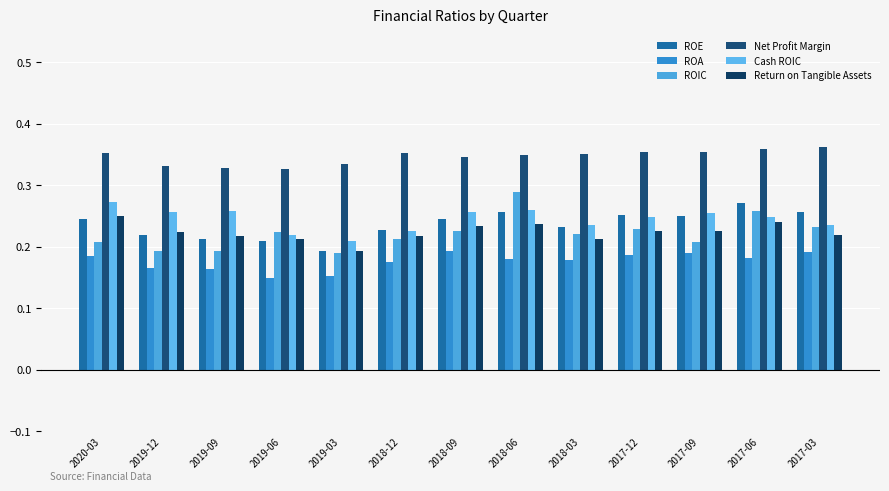

Which label corresponds to the largest value in the chart?

2017-03